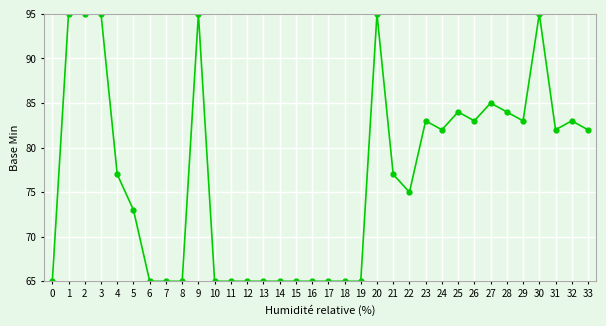

What is the sum of the values at 22 and 7?

140